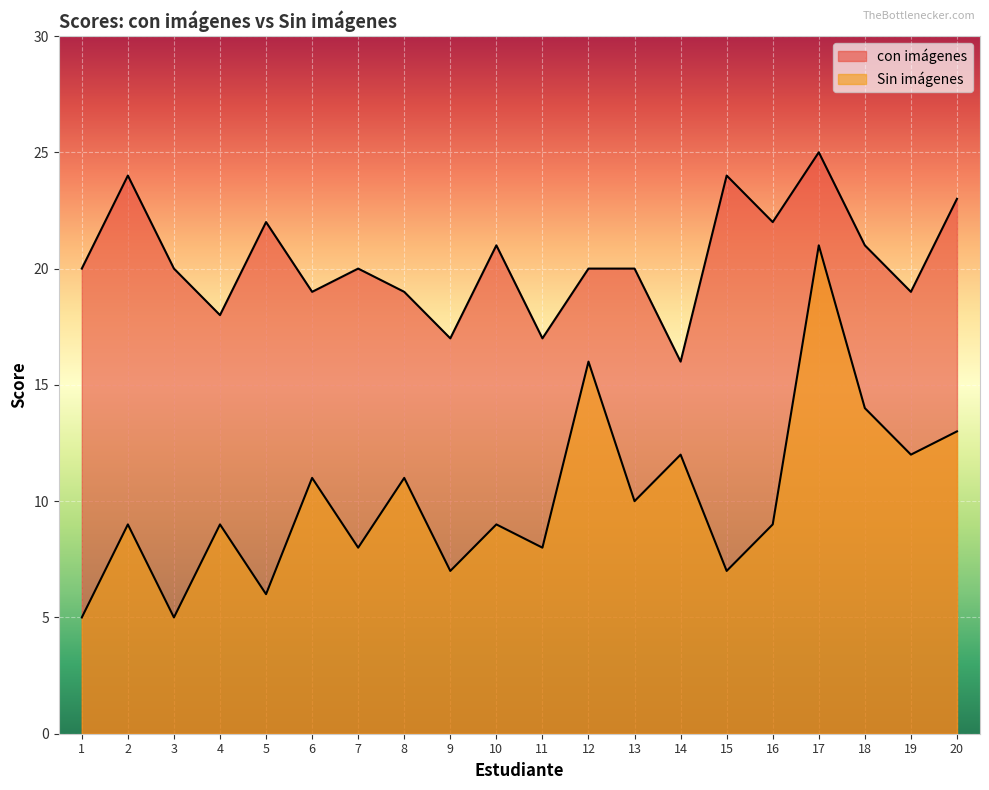

What is the highest value of the con imágenes series?

25